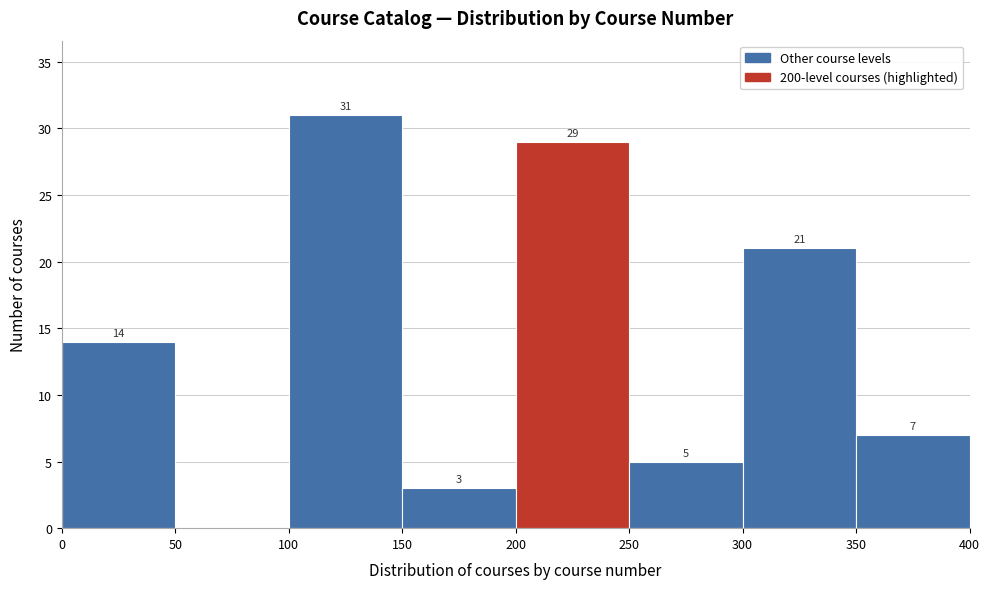

Which range on the x-axis has the tallest bar?

100 to 150